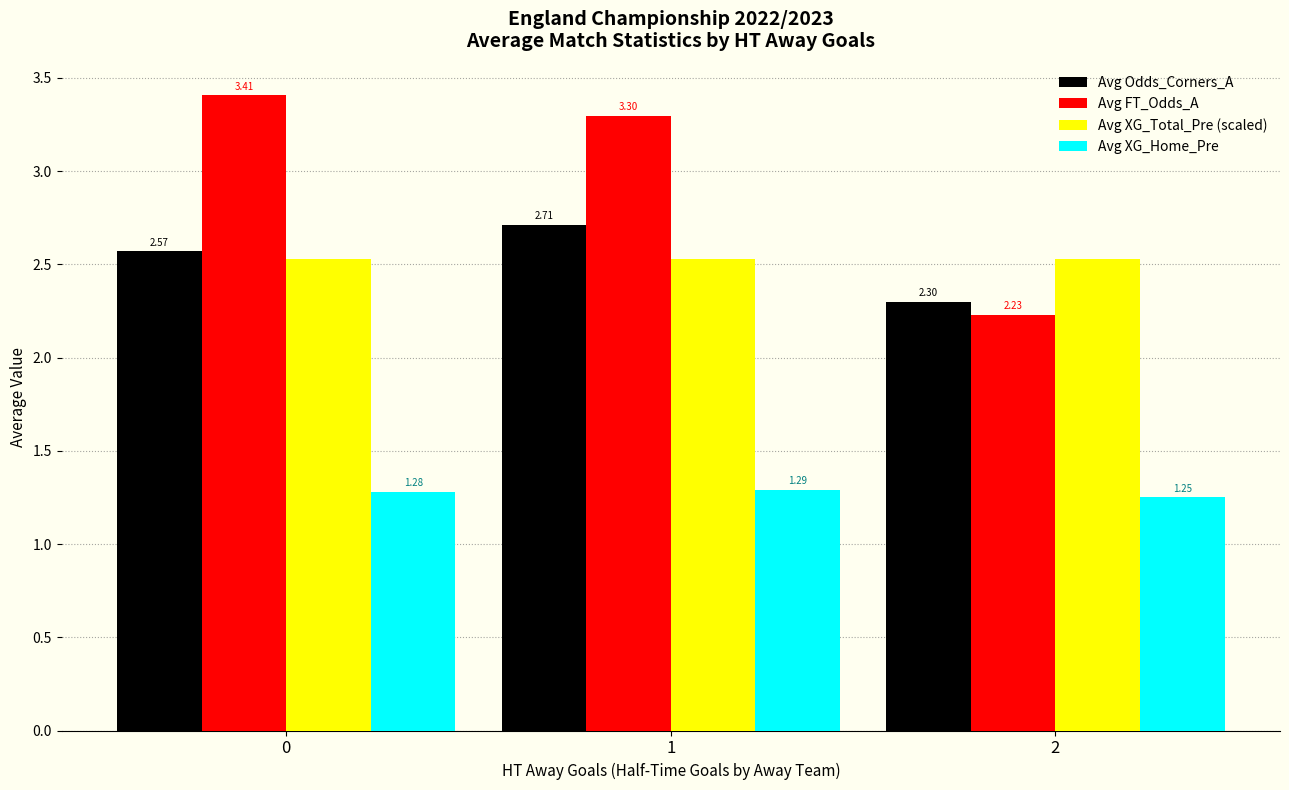

List the series in order of their peak value, highest first.

Avg FT_Odds_A, Avg Odds_Corners_A, Avg XG_Total_Pre (scaled), Avg XG_Home_Pre